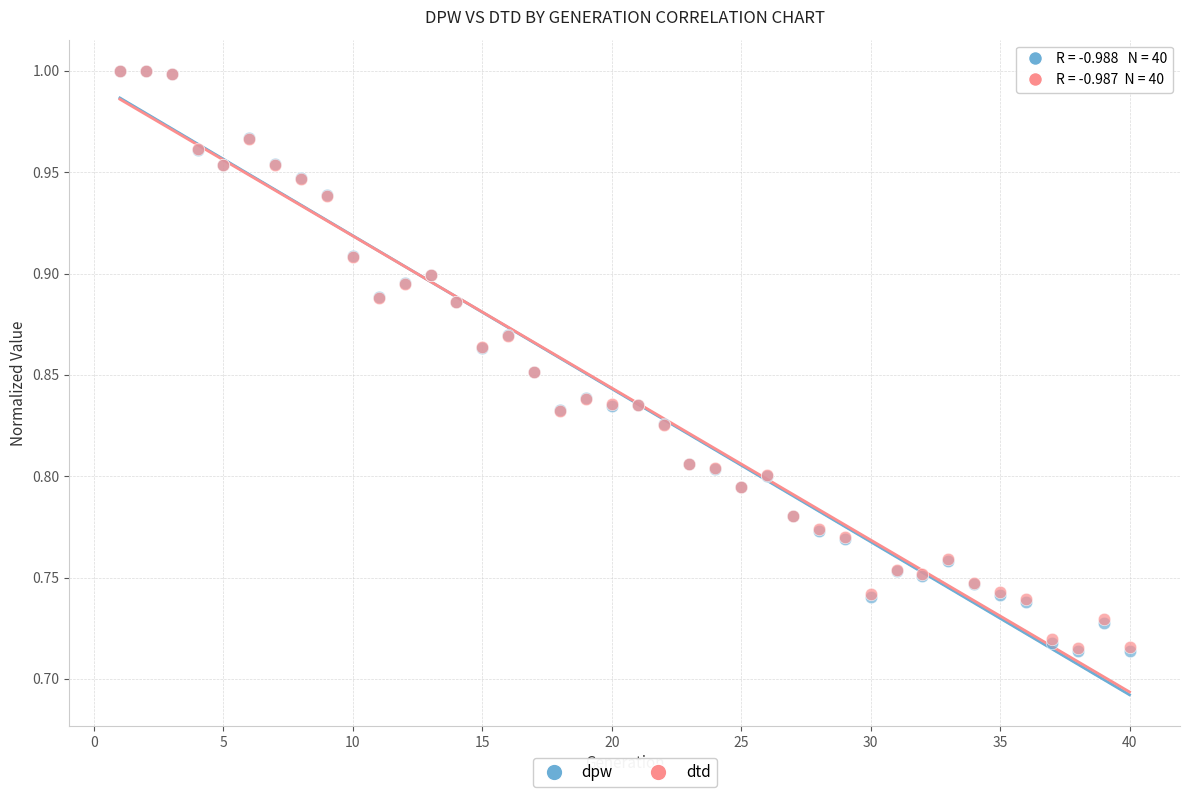

What are all the series names shown in the legend?

dpw, dtd